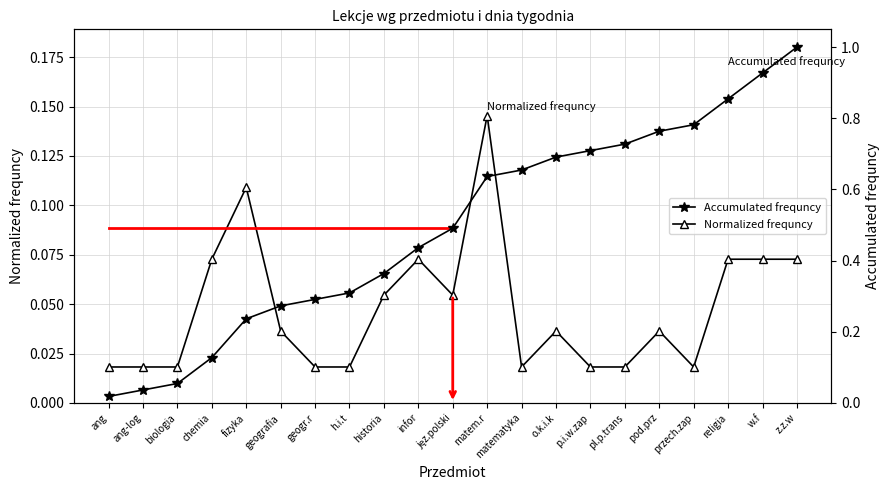

Reading left to right, what are all the values shown in this chart?

Normalized frequncy: 0.0	0.0	0.0	0.1	0.1	0.0	0.0	0.0	0.1	0.1	0.1	0.1	0.0	0.0	0.0	0.0	0.0	0.0	0.1	0.1	0.1
Accumulated frequncy: 0.0	0.0	0.1	0.1	0.2	0.3	0.3	0.3	0.4	0.4	0.5	0.6	0.7	0.7	0.7	0.7	0.8	0.8	0.9	0.9	1.0